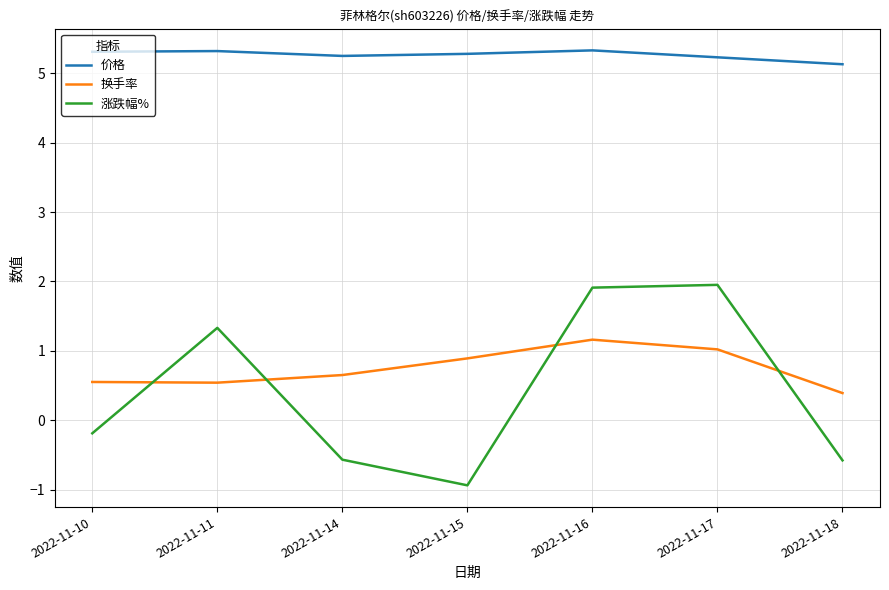

How many values in 涨跌幅% are below zero?

4